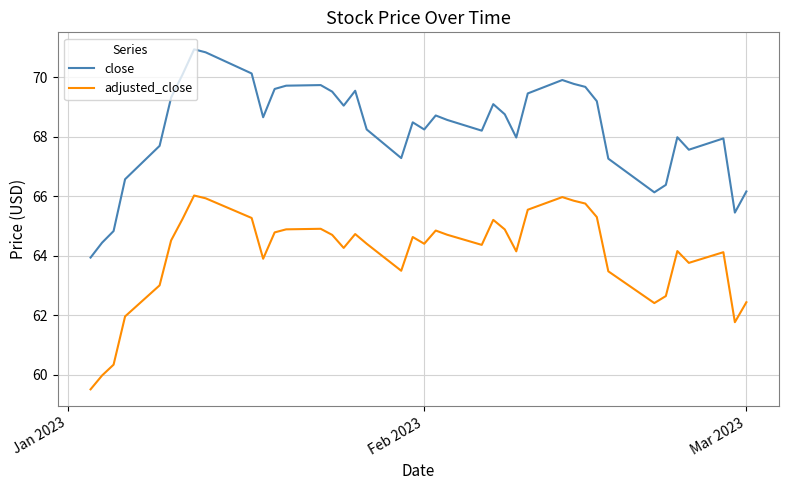

Rank the series by their maximum value, from lowest to highest.

adjusted_close, close